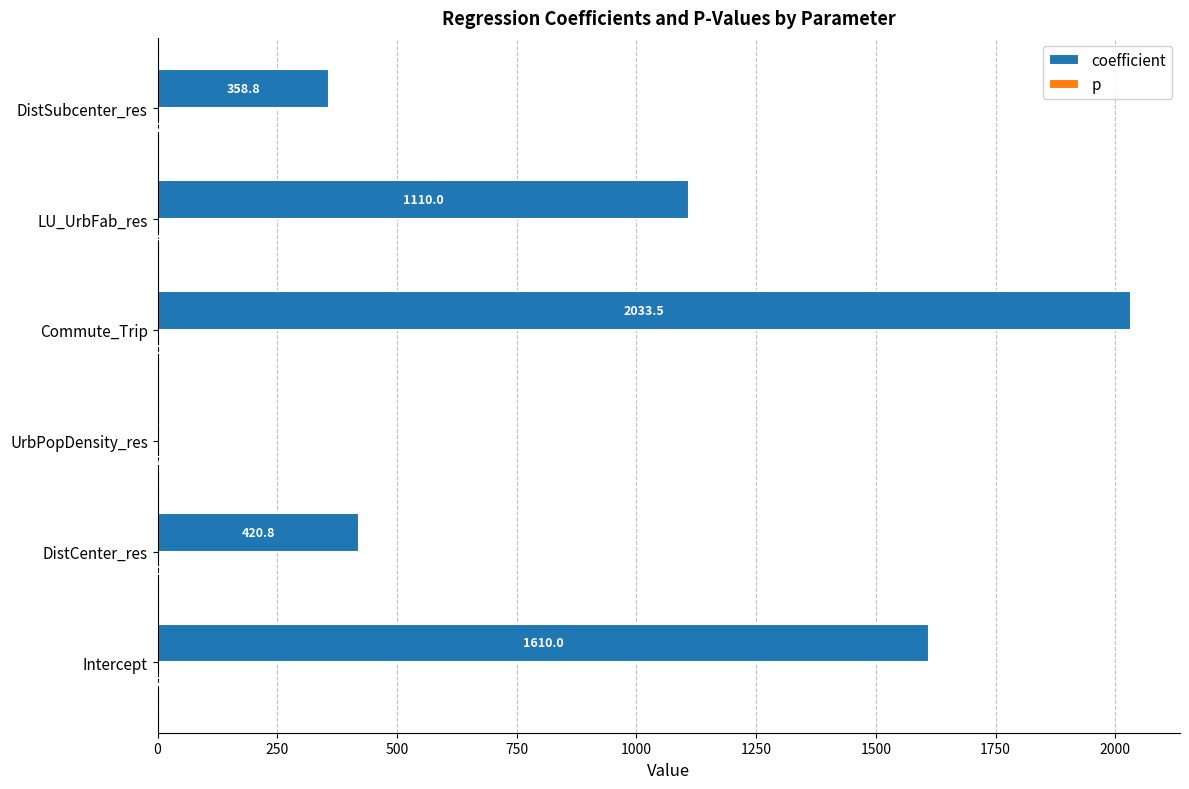

What is the sum of the coefficient values at DistCenter_res and LU_UrbFab_res?

1530.8